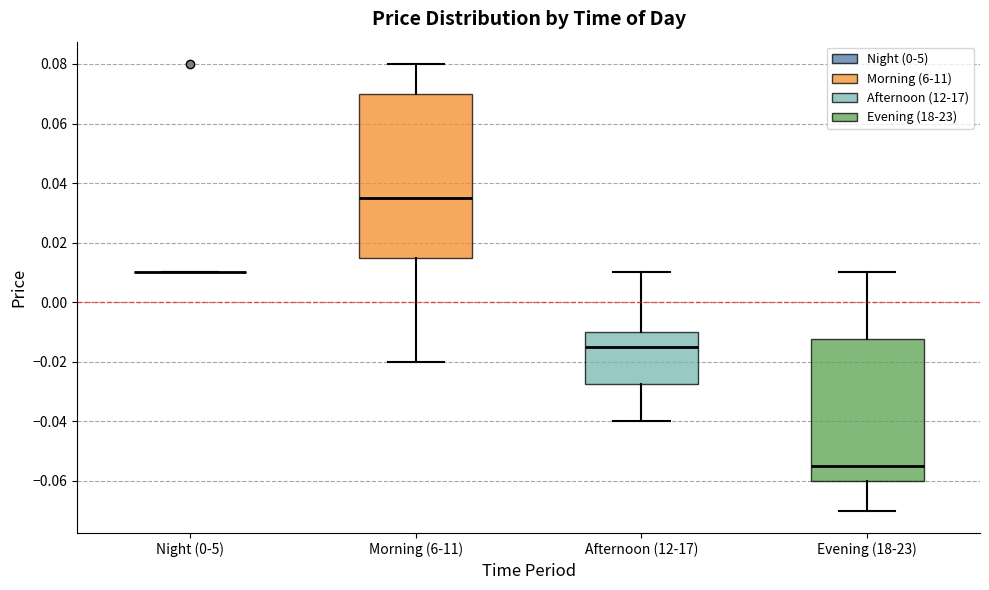

Reading left to right, transcribe this box plot: for each box, give where its median line is, the range the box spans, and where its two whiskers end, as read against the y-axis. The values are not printed on the chart, so give them approximately, as read against the axis.

Night (0-5): box collapsed to a line at 0.010, whiskers 0.010 to 0.010
Morning (6-11): median 0.036, box 0.016 to 0.070, whiskers -0.020 to 0.080
Afternoon (12-17): median -0.014, box -0.028 to -0.010, whiskers -0.040 to 0.010
Evening (18-23): median -0.054, box -0.060 to -0.012, whiskers -0.070 to 0.010